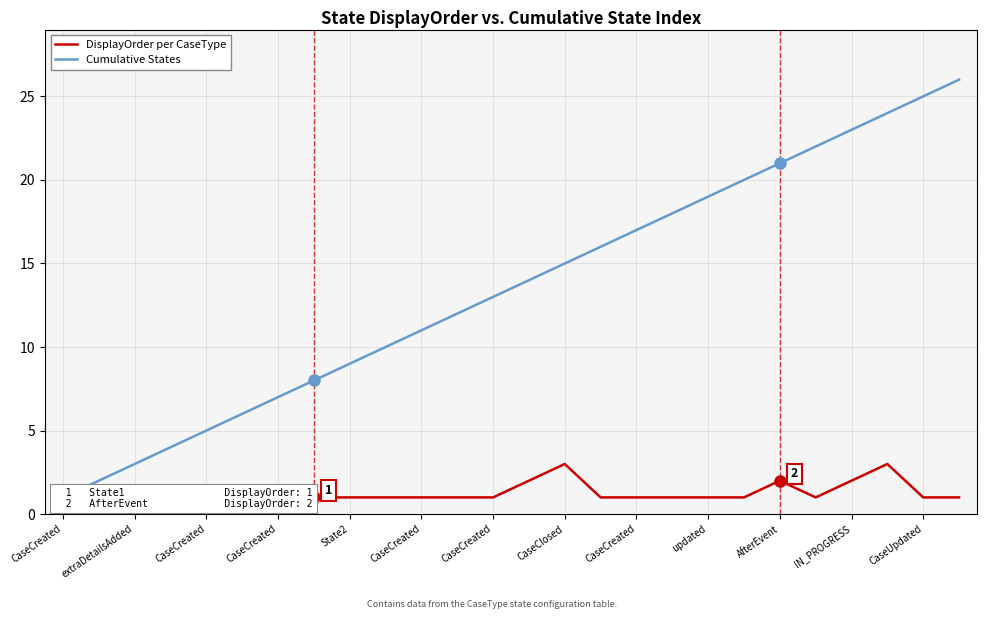

At how many categories does at least one series exceed 16?

10